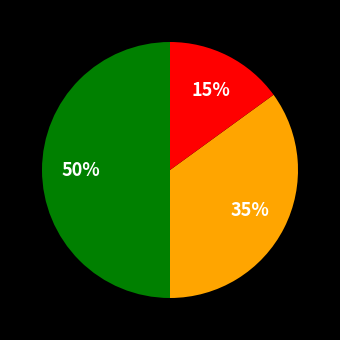

To the nearest percent, what is the average slice percentage?

33%